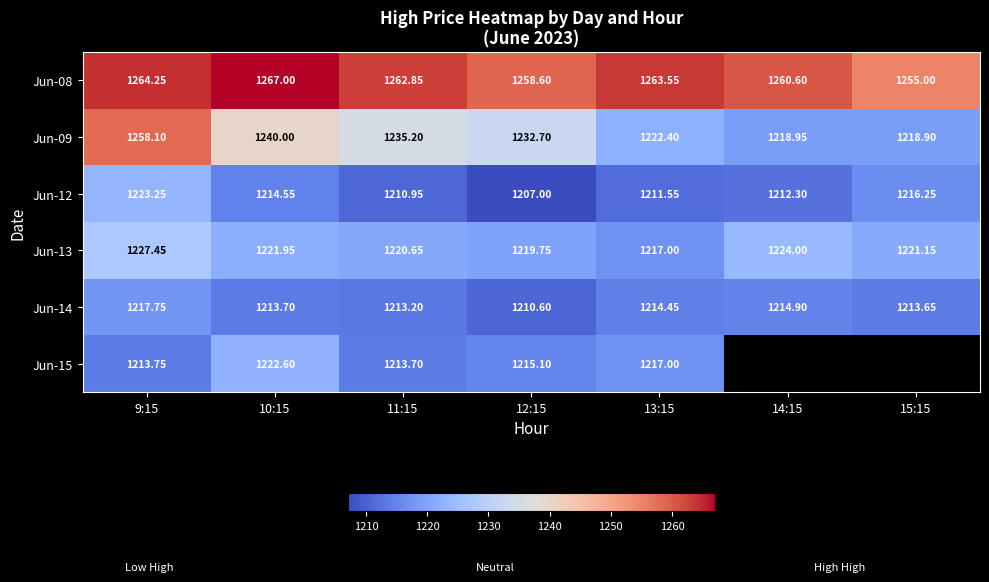

The value of Jun-12 at 11:15 is 451.4. True or false?

False